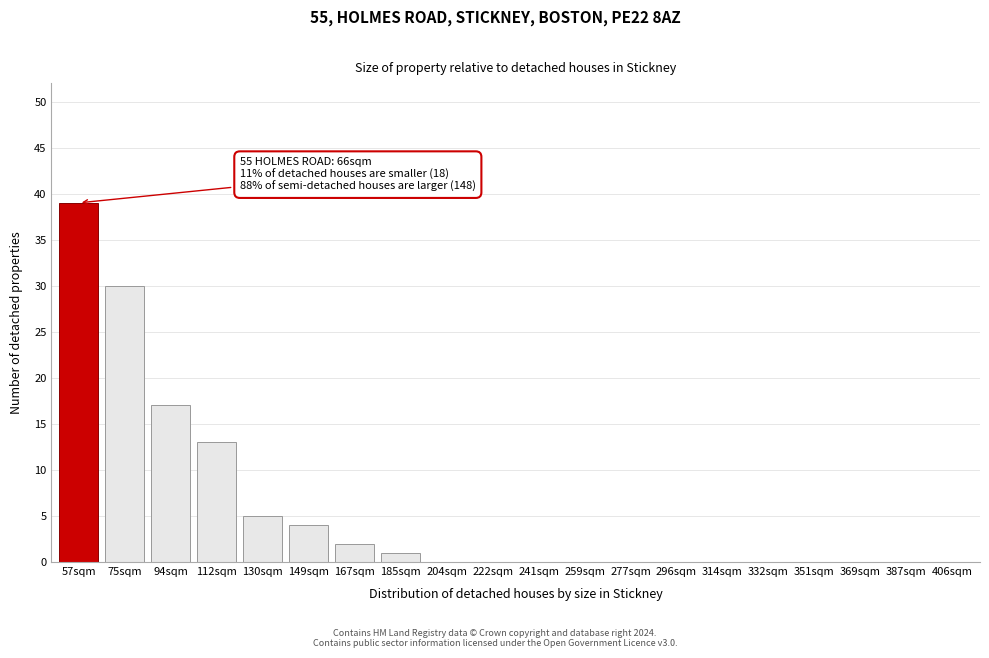

Reading left to right, extract all data points from this chart.

57sqm=39	75sqm=30	94sqm=17	112sqm=13	130sqm=5	149sqm=4	167sqm=2	185sqm=1	204sqm=0	222sqm=0	241sqm=0	259sqm=0	277sqm=0	296sqm=0	314sqm=0	332sqm=0	351sqm=0	369sqm=0	387sqm=0	406sqm=0